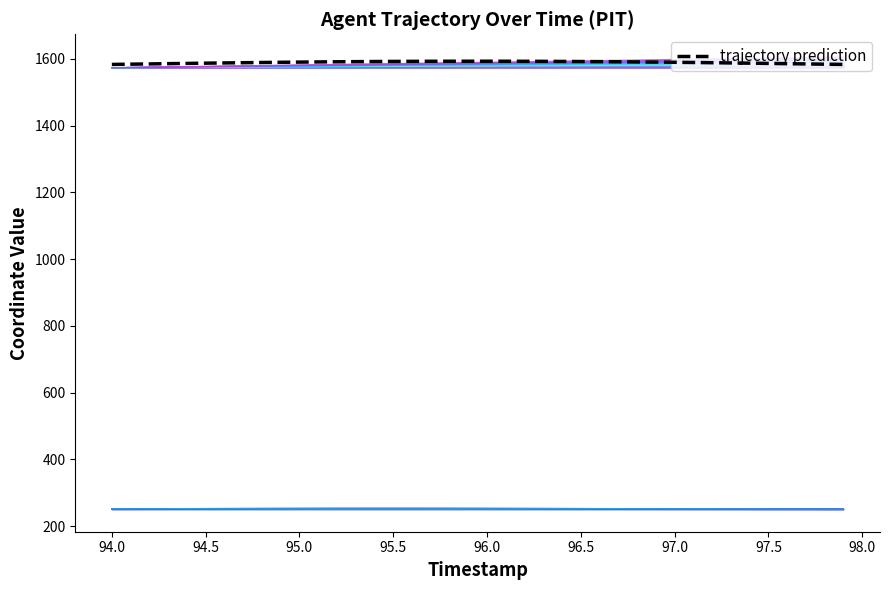

What is the value of the 24th point from the left?

1592.5